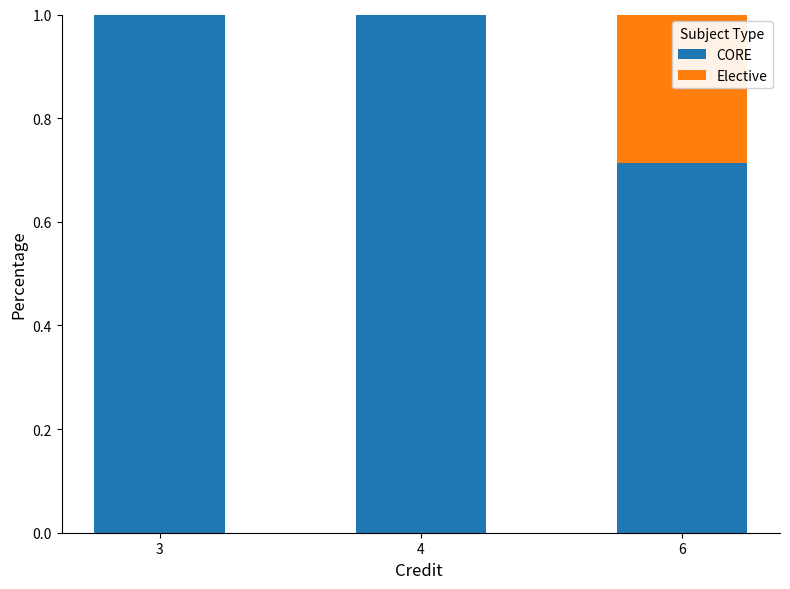

What is the sum of all CORE values?

2.7